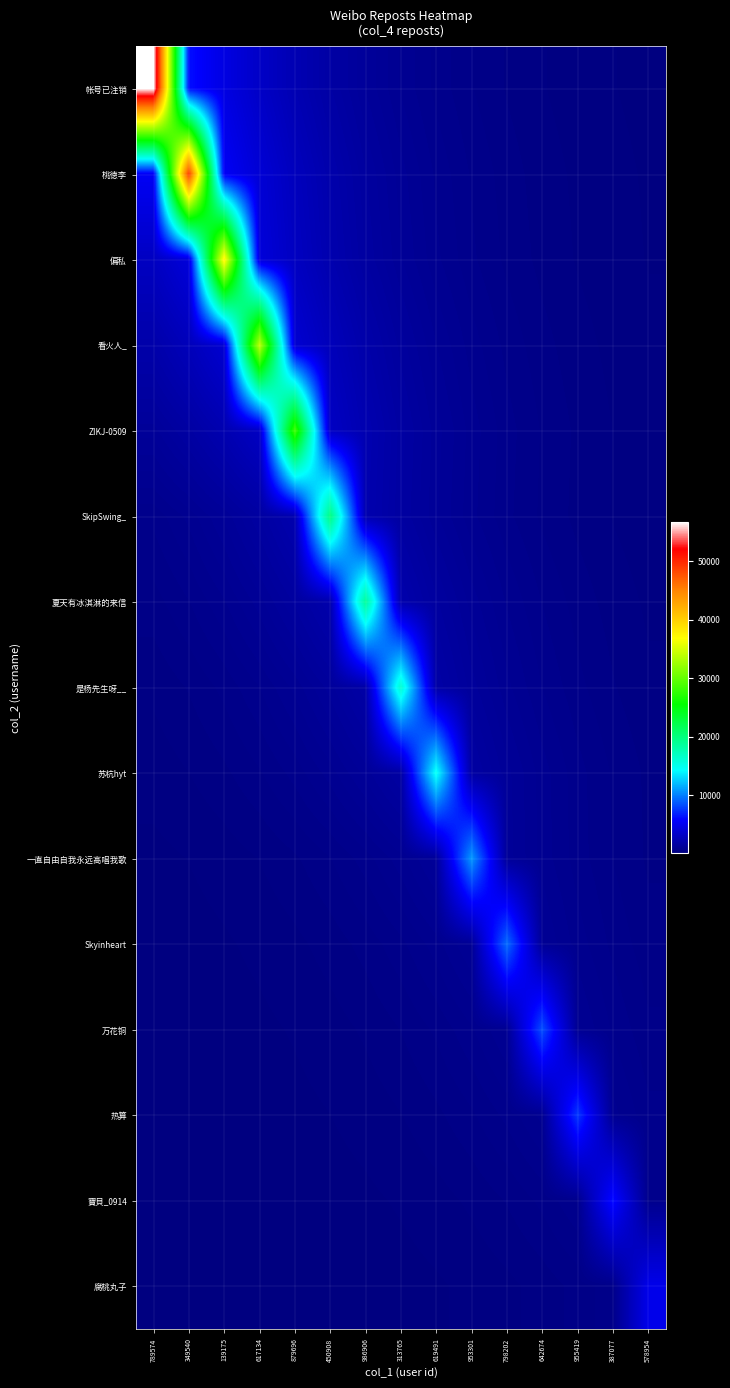

Reading left to right, extract all data points from this chart.

帐号已注销: 789574=56715.0	349540=6162.3	139175=4461.4	617134=3228.2	879696=2334.6	450908=1687.3	986906=1218.7	313765=879.7	619491=634.6	953301=457.4	798202=329.4	642674=237.1	955419=170.5	387077=122.5	578954=87.9
桃徳李: 789574=5327.4	349540=49031.0	139175=5327.4	617134=3856.9	879696=2790.8	450908=2018.3	986906=1458.7	313765=1053.6	619491=760.5	953301=548.6	798202=395.4	642674=284.8	955419=205.0	387077=147.4	578954=105.9
偏私: 789574=2972.7	349540=4106.0	139175=37790.0	617134=4106.0	879696=2972.7	450908=2151.0	986906=1555.6	313765=1124.3	619491=812.1	953301=586.2	798202=422.8	642674=304.8	955419=219.5	387077=158.0	578954=113.6
看火人_: 789574=1931.0	349540=2668.6	139175=3686.1	617134=33925.0	879696=3686.1	450908=2668.6	986906=1931.0	313765=1396.5	619491=1009.3	953301=729.0	798202=526.2	642674=379.6	955419=273.6	387077=197.1	578954=141.8
ZIKJ-0509: 789574=1167.6	349540=1614.5	139175=2231.2	617134=3081.8	879696=28364.0	450908=3081.8	986906=2231.2	313765=1614.5	619491=1167.6	953301=843.8	798202=609.5	642674=440.0	955419=317.4	387077=228.7	578954=164.8
SkipSwing_: 789574=591.4	349540=818.3	139175=1131.6	617134=1563.8	879696=2160.0	450908=19880.0	986906=2160.0	313765=1563.8	619491=1131.6	953301=818.3	798202=591.4	642674=427.2	955419=308.4	387077=222.4	578954=160.3
夏天有冰淇淋的来信: 789574=402.0	349540=556.6	139175=770.1	617134=1064.9	879696=1471.7	450908=2032.8	986906=18709.0	313765=2032.8	619491=1471.7	953301=1064.9	798202=770.1	642674=556.6	955419=402.0	387077=290.2	578954=209.3
是杨先生呀__: 789574=252.5	349540=349.9	139175=484.4	617134=670.2	879696=926.7	450908=1280.7	986906=1769.0	313765=16281.0	619491=1769.0	953301=1280.7	798202=926.7	642674=670.2	955419=484.4	387077=349.9	578954=252.5
苏杭hyt: 789574=164.5	349540=228.1	139175=316.0	617134=437.4	879696=605.2	450908=836.9	986906=1156.6	313765=1597.5	619491=14703.0	953301=1597.5	798202=1156.6	642674=836.9	955419=605.2	387077=437.4	578954=316.0
一直自由自我永远高唱我歌: 789574=87.3	349540=121.1	139175=167.9	617134=232.7	879696=322.1	450908=445.7	986906=616.3	313765=851.7	619491=1176.4	953301=10827.0	798202=1176.4	642674=851.7	955419=616.3	387077=445.7	578954=322.1
Skyinheart: 789574=54.0	349540=75.0	139175=104.1	617134=144.3	879696=199.9	450908=276.8	986906=383.0	313765=529.6	619491=731.9	953301=1010.9	798202=9304.0	642674=1010.9	955419=731.9	387077=529.6	578954=383.0
万花铜: 789574=34.8	349540=48.4	139175=67.2	617134=93.2	879696=129.2	450908=179.0	986906=247.8	313765=342.9	619491=474.1	953301=655.3	798202=905.1	642674=8330.0	955419=905.1	387077=655.3	578954=474.1
热算: 789574=22.8	349540=31.7	139175=44.0	617134=61.1	879696=84.7	450908=117.5	986906=162.7	313765=225.3	619491=311.7	953301=431.0	798202=595.6	642674=822.7	955419=7572.0	387077=822.7	578954=595.6
寶貝_0914: 789574=13.2	349540=18.4	139175=25.6	617134=35.5	879696=49.4	450908=68.5	986906=94.9	313765=131.5	619491=182.1	953301=251.9	798202=348.3	642674=481.4	955419=665.0	387077=6120.0	578954=665.0
腐桃丸子: 789574=7.5	349540=10.4	139175=14.5	617134=20.2	879696=28.0	450908=38.9	986906=54.0	313765=74.8	619491=103.6	953301=143.5	798202=198.5	642674=274.5	955419=379.4	387077=524.0	578954=4823.0